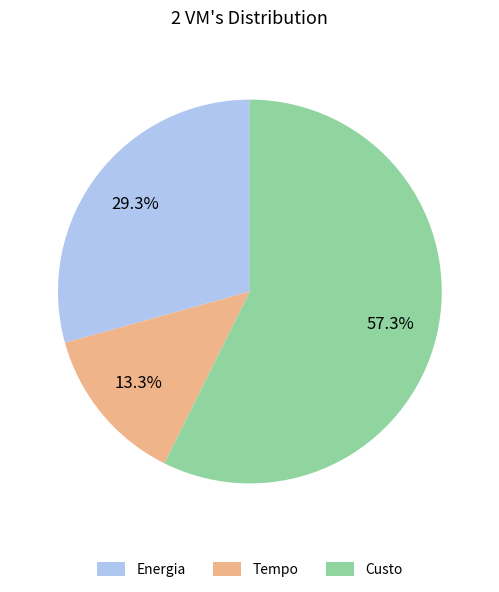

True or false: Custo accounts for 57% of the total.

True